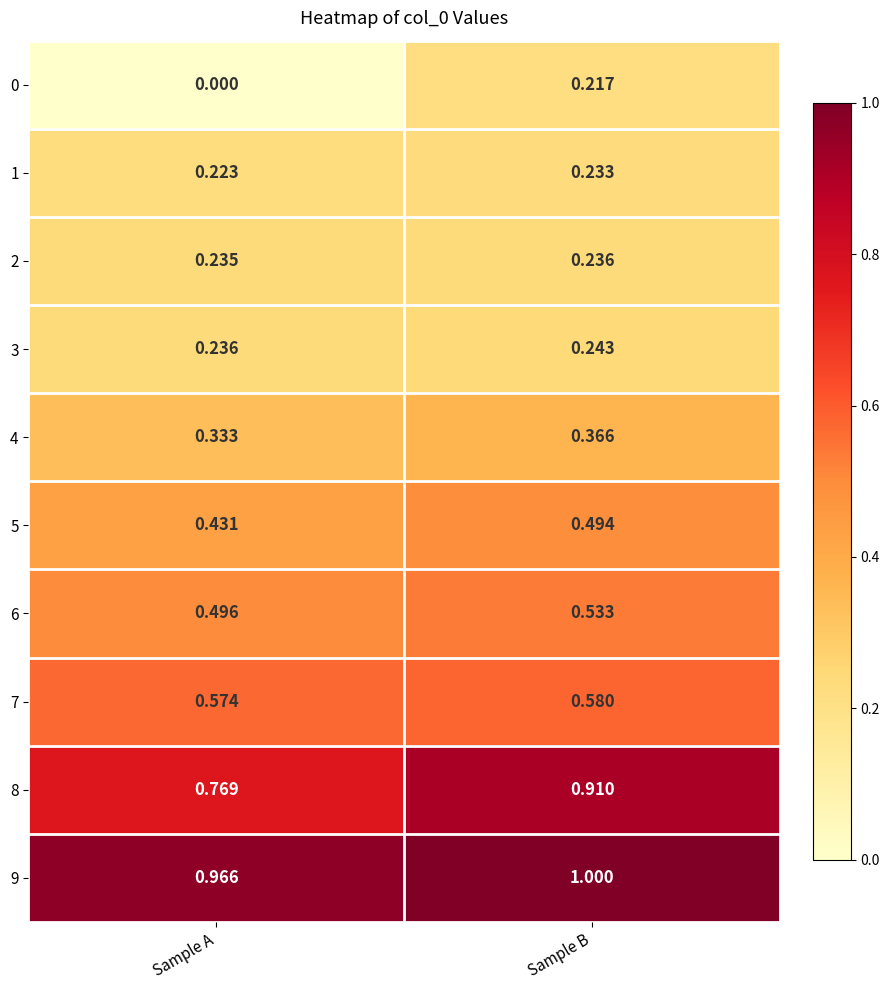

Which series has the largest range (max minus min)?

0